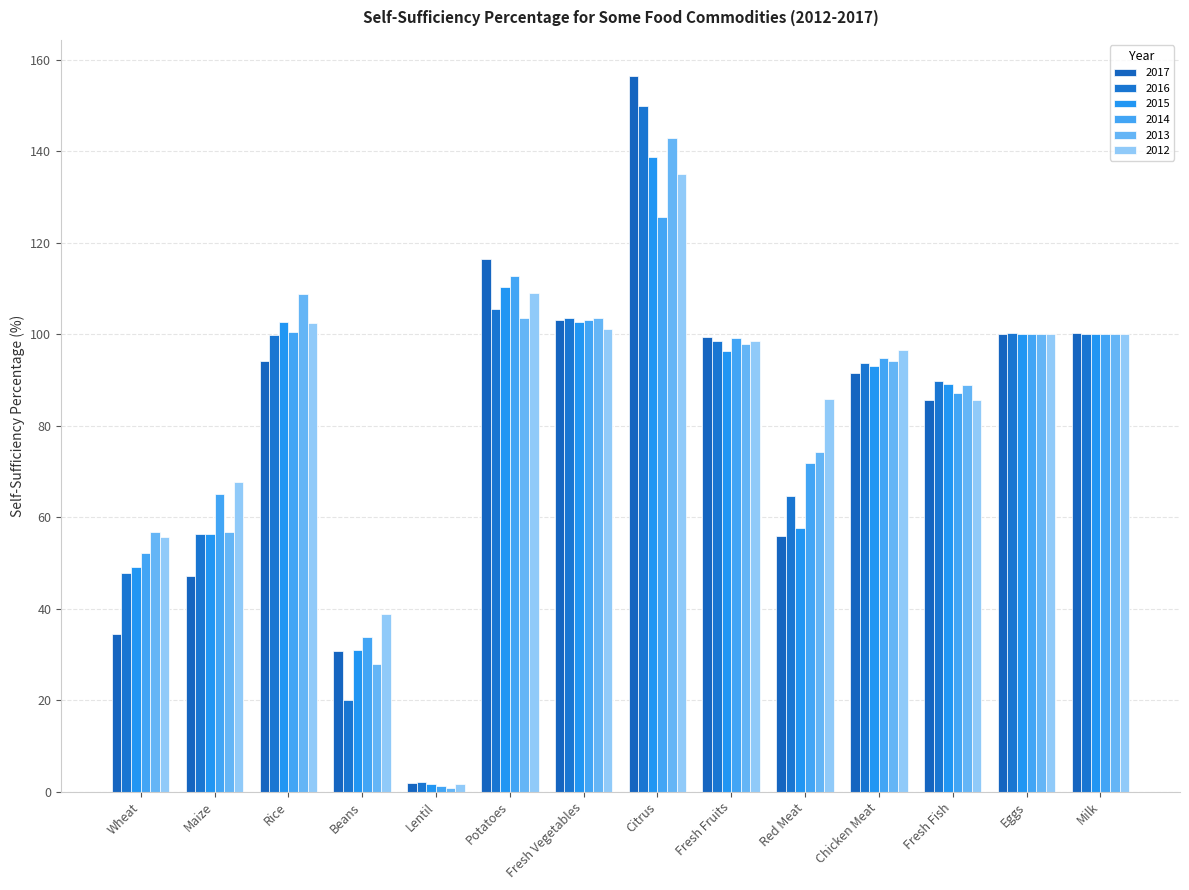

What position from the right is Maize?

13